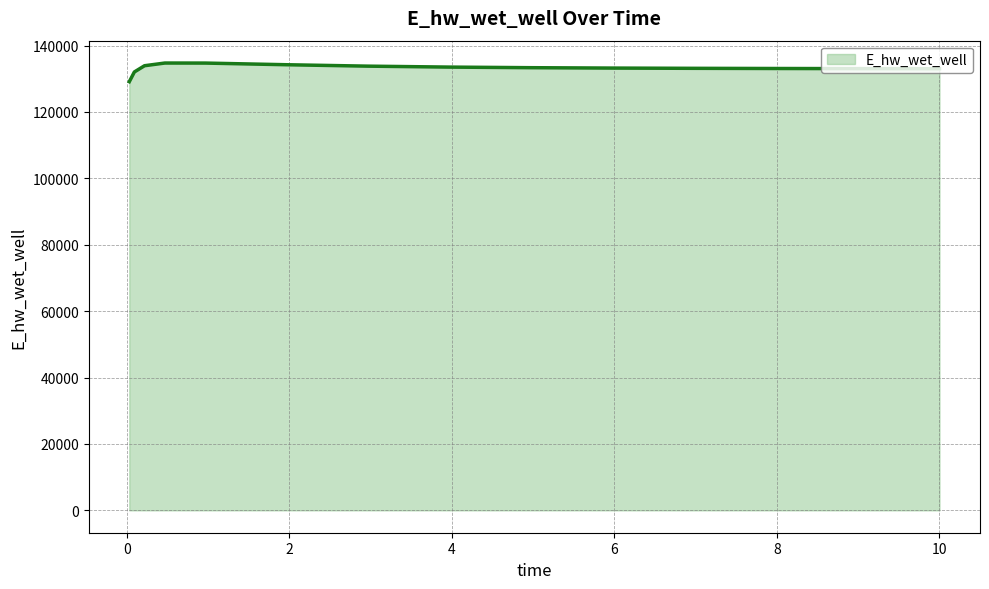

What is the greatest value displayed?

134728.8